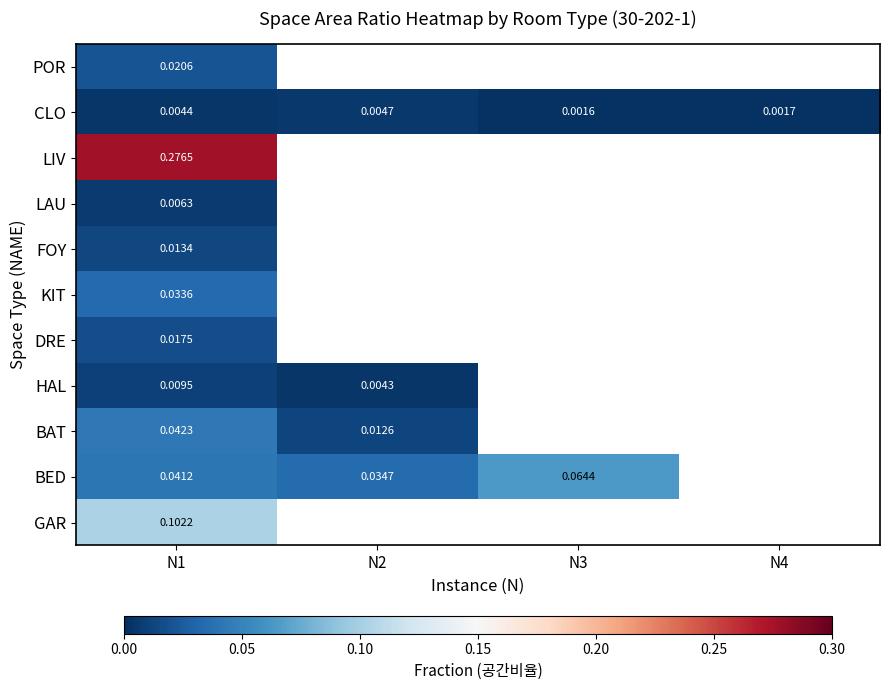

At N1, list the series in order from largest to smallest.

LIV, GAR, BAT, BED, KIT, POR, DRE, FOY, HAL, LAU, CLO